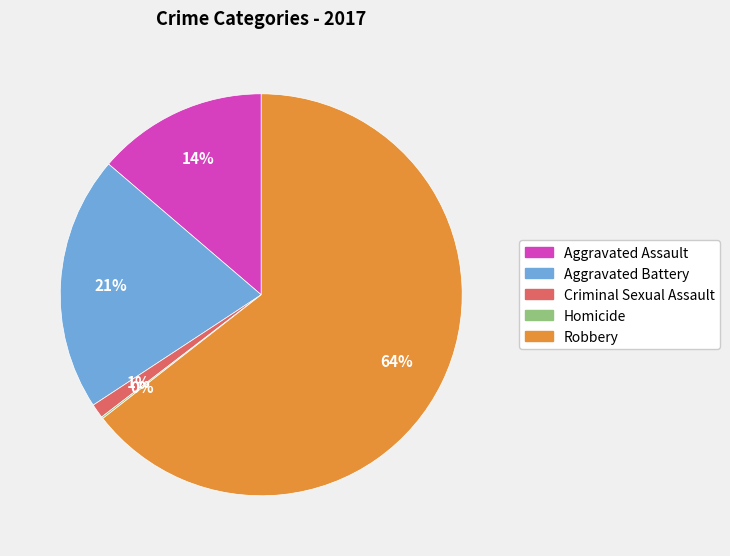

Between Robbery and Aggravated Assault, which is larger?

Robbery